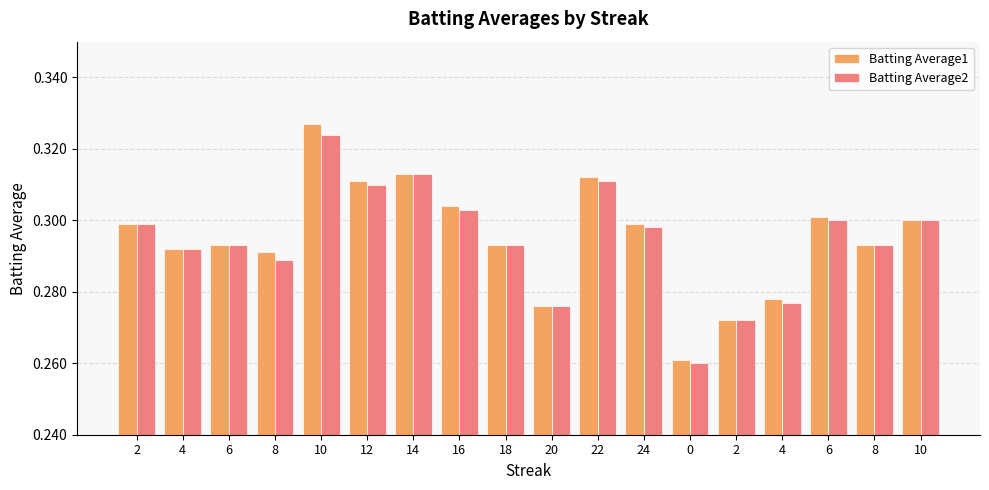

What are all the series names shown in the legend?

Batting Average1, Batting Average2